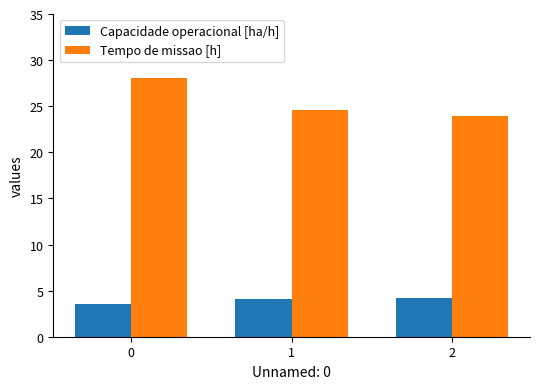

Rank the series by their maximum value, from highest to lowest.

Tempo de missao [h], Capacidade operacional [ha/h]